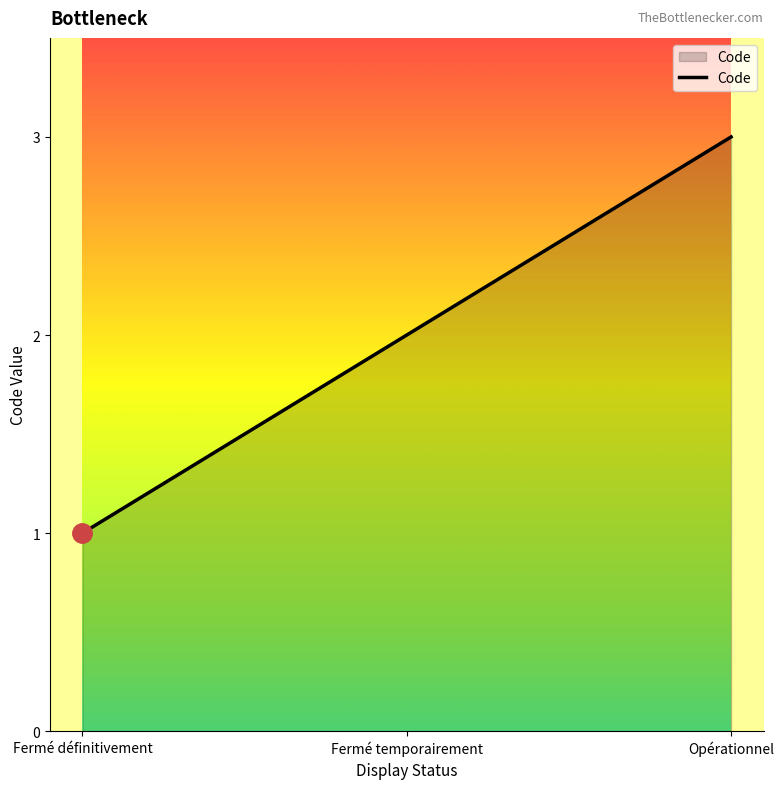

What is the sum of the values at Fermé définitivement and Fermé temporairement?

3